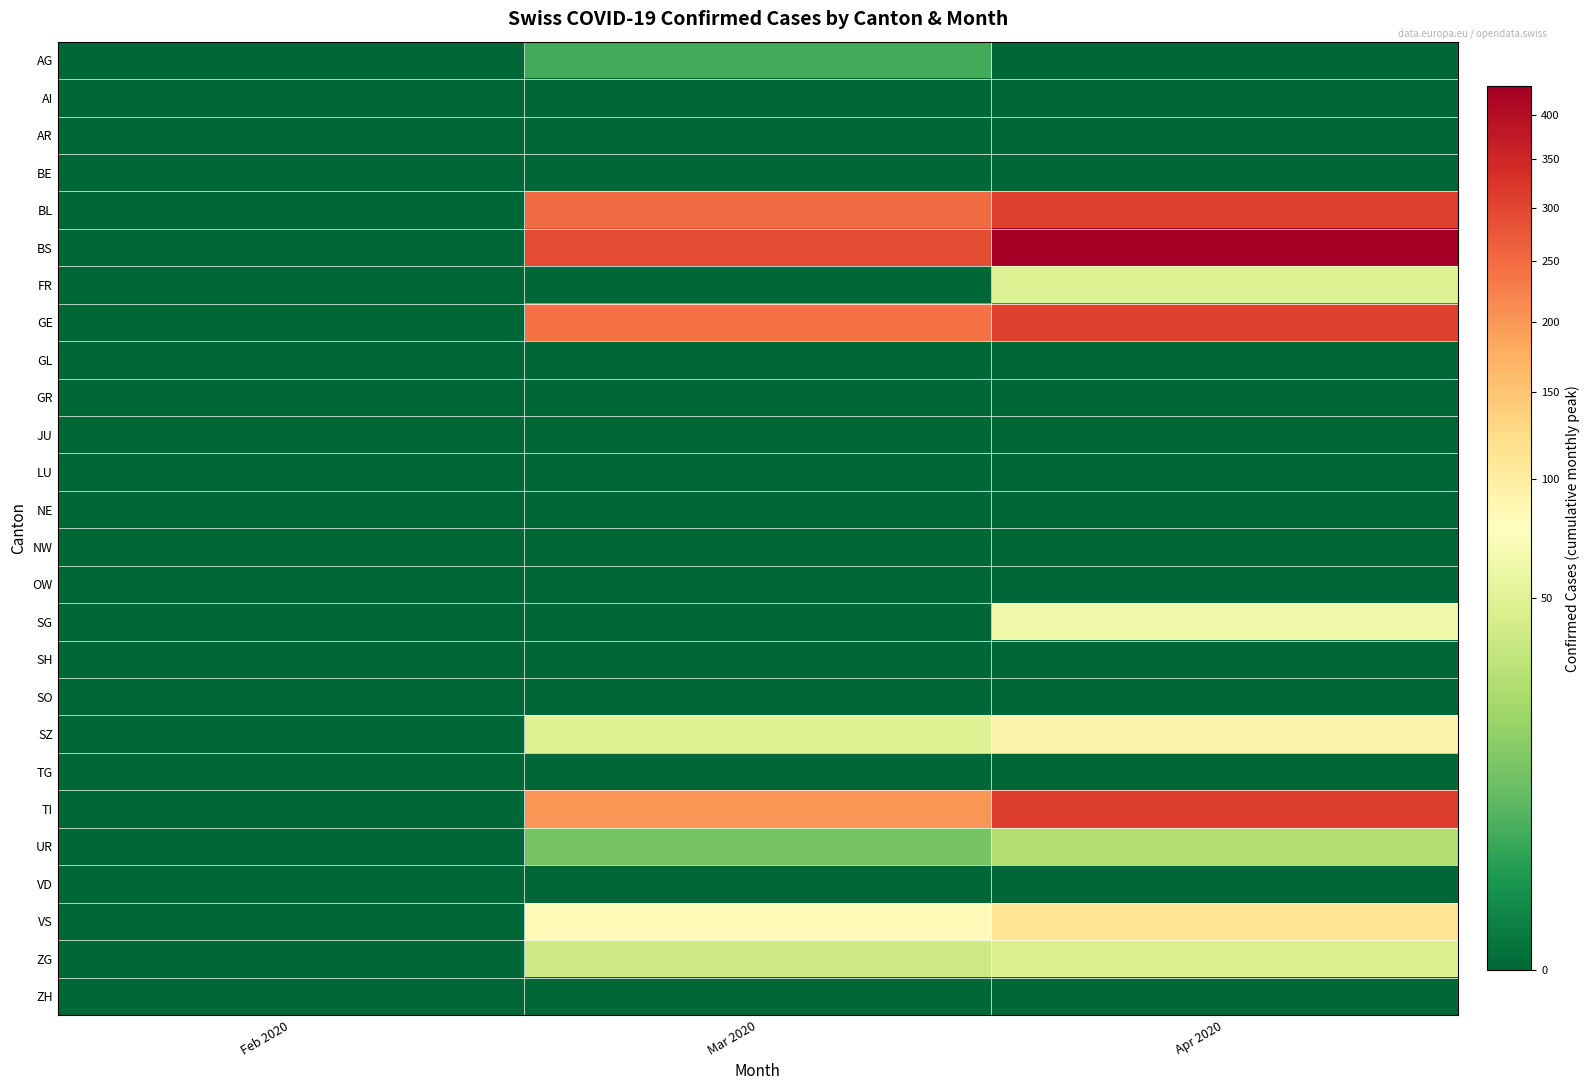

Which series changed the most between Feb 2020 and Mar 2020?

BS